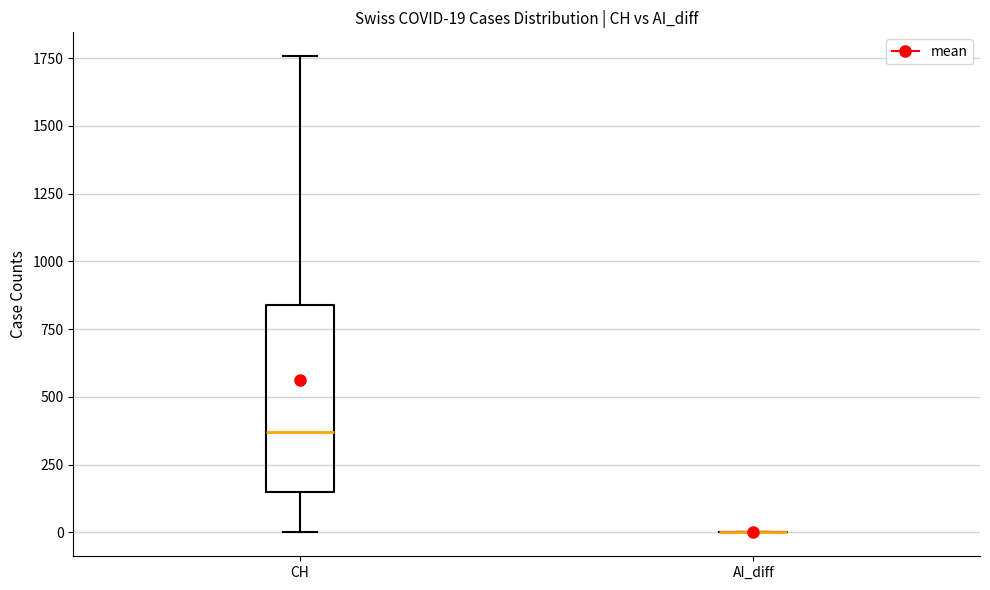

Which box is the tallest, from its lower edge to its upper edge?

CH